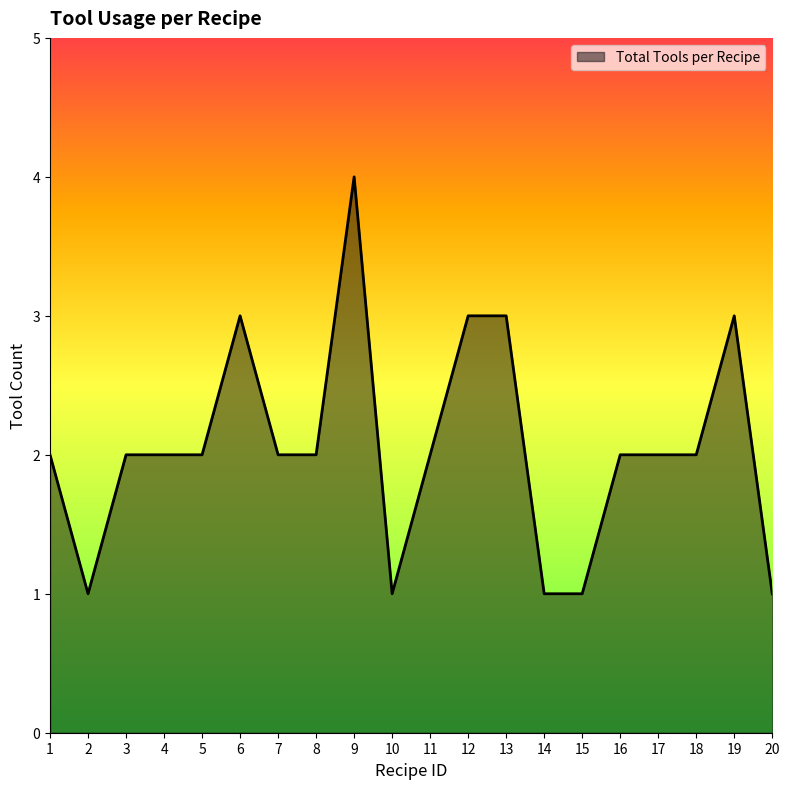

What is the difference between the maximum and second lowest values?

3